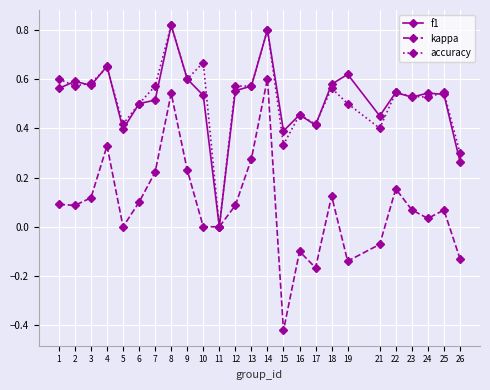

True or false: f1 has more than 2 points higher than both neighbors.

True